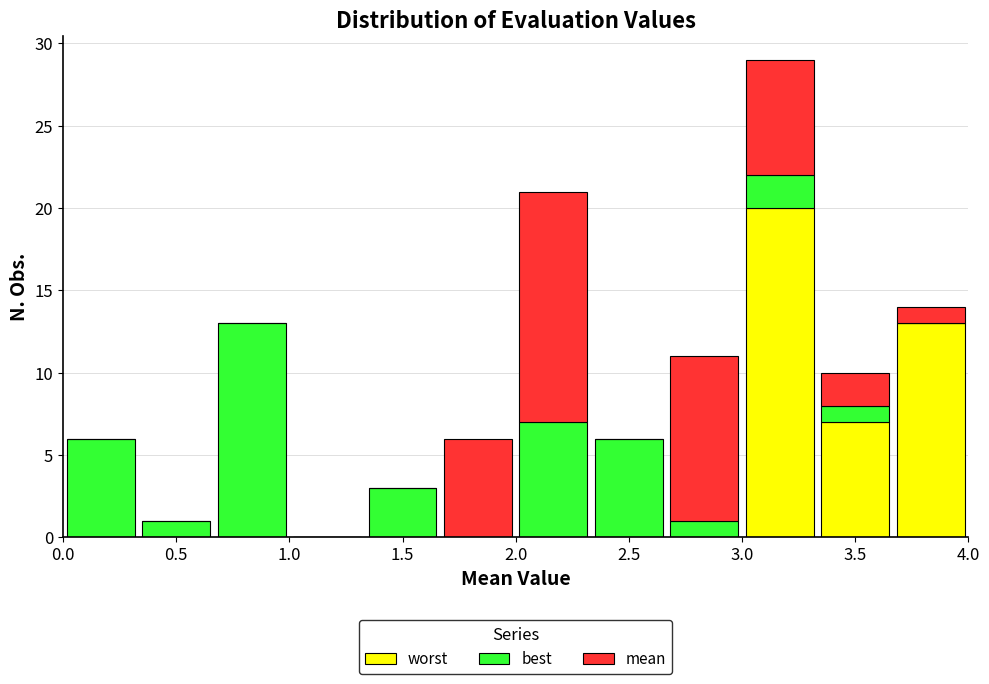

What is the total height of the stacked bar covering 3.35 to 3.65 on the x-axis? Neither the bar edges nor the heights are printed on the chart, so give them approximately, as read against the axes.

10